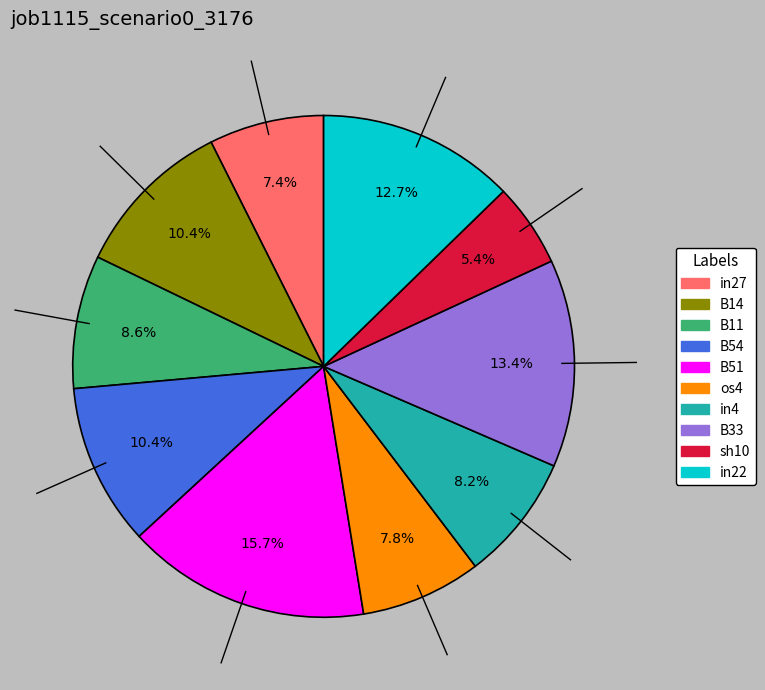

Which category has the smallest portion of the pie?

sh10